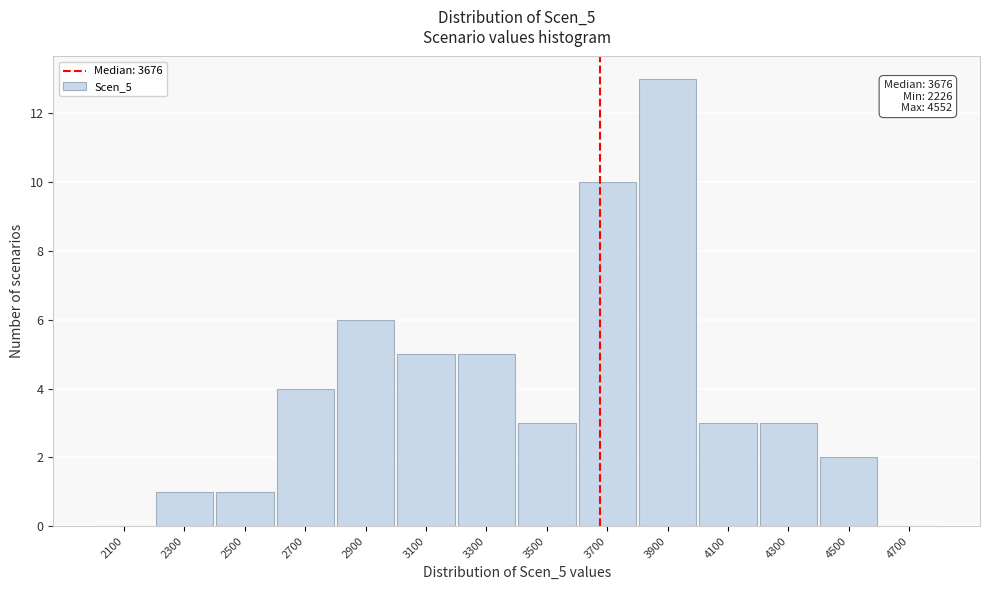

Which range on the x-axis has the tallest bar?

3800 to 4000